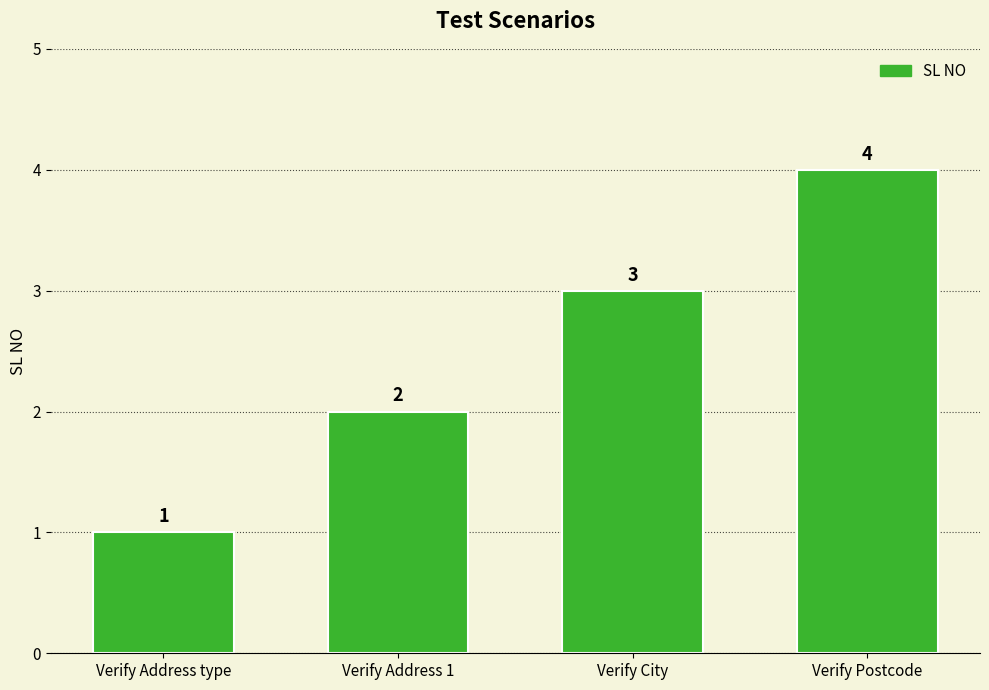

Are the bars horizontal?

No